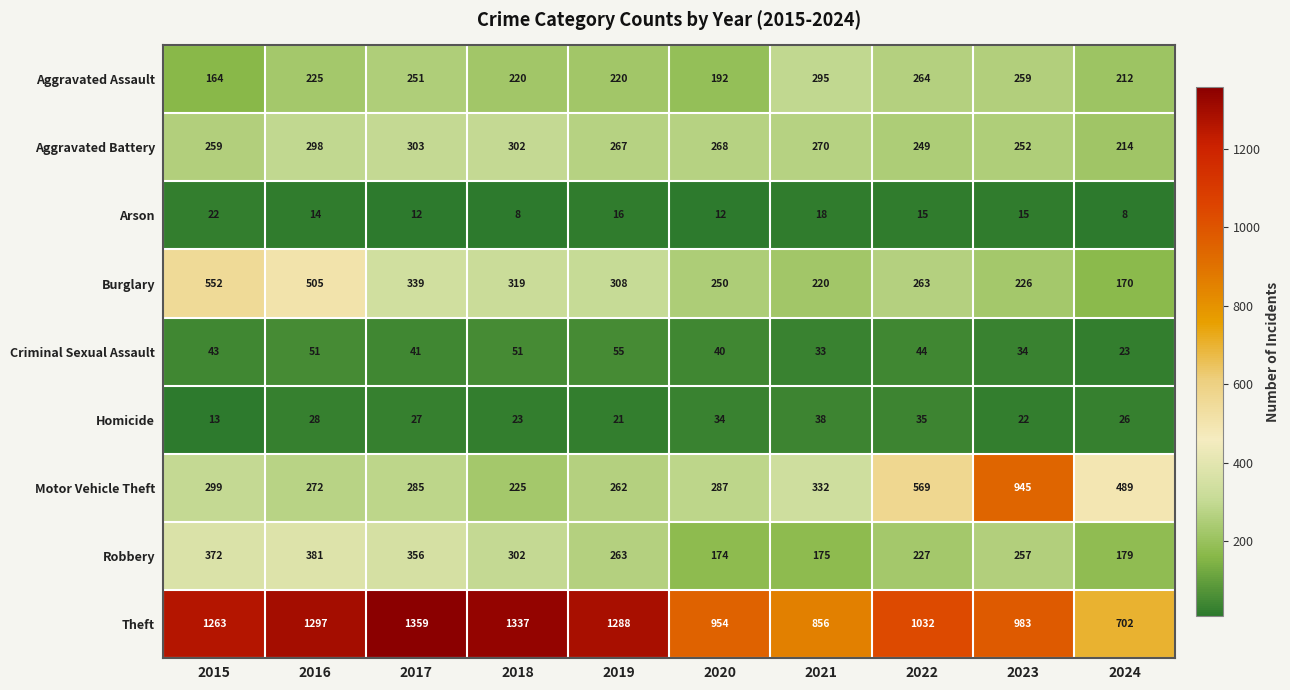

What is the maximum value shown in the chart?

1359